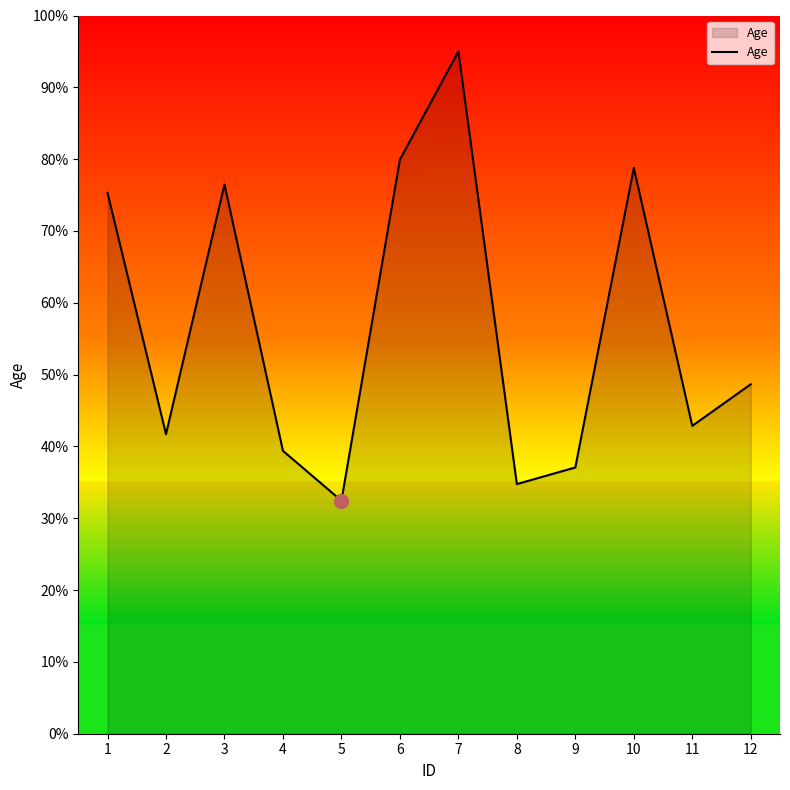

At which label does the data first exceed 48?

1